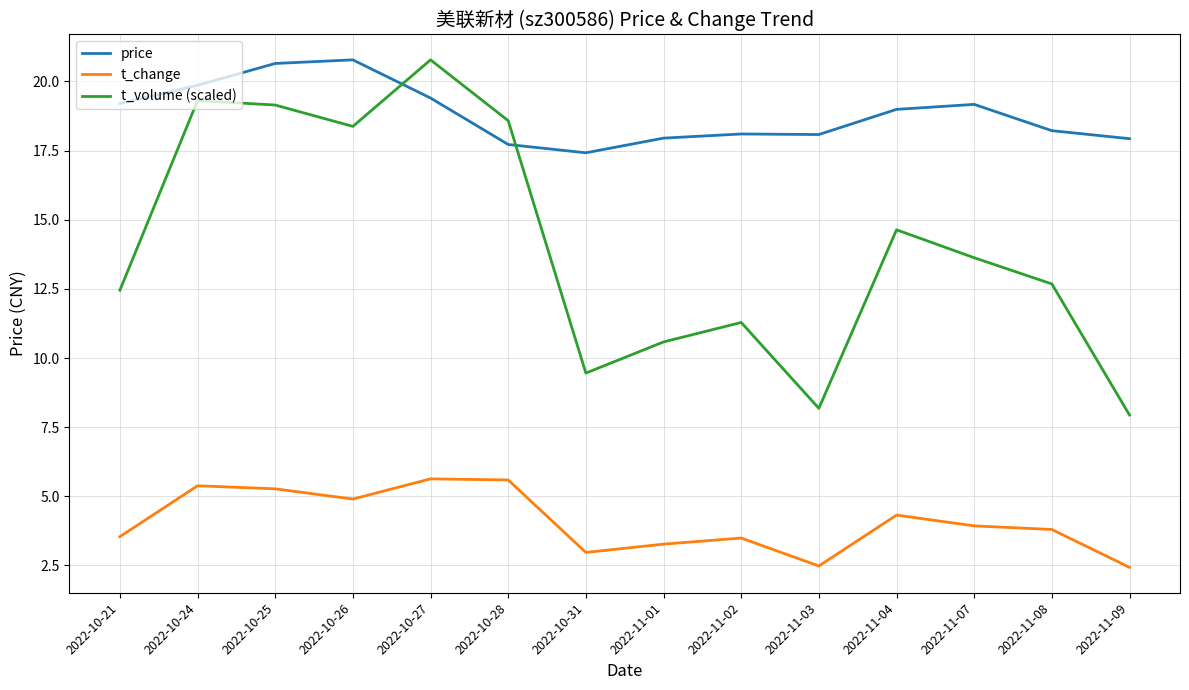

Rank the series by their average value, from lowest to highest.

t_change, t_volume (scaled), price